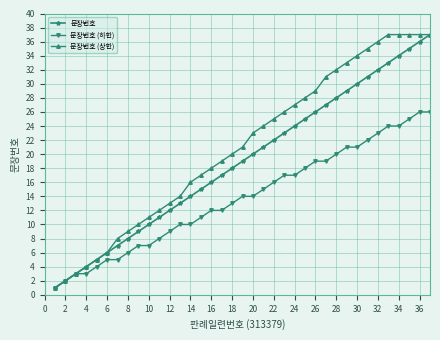

Rank the series by their average value, from highest to lowest.

문장번호 (상한), 문장번호, 문장번호 (하한)